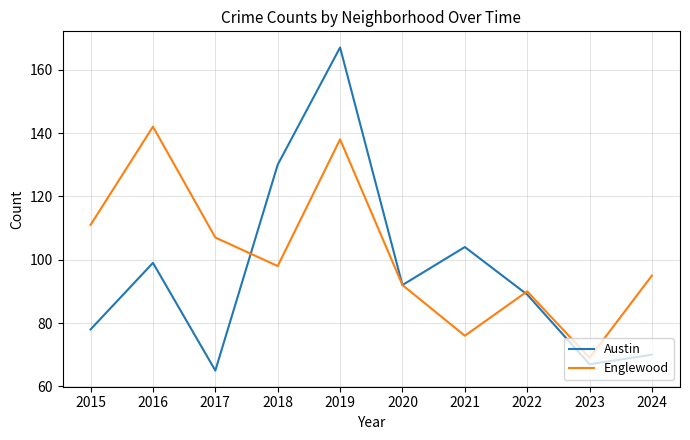

At how many categories does at least one series exceed 138?

2